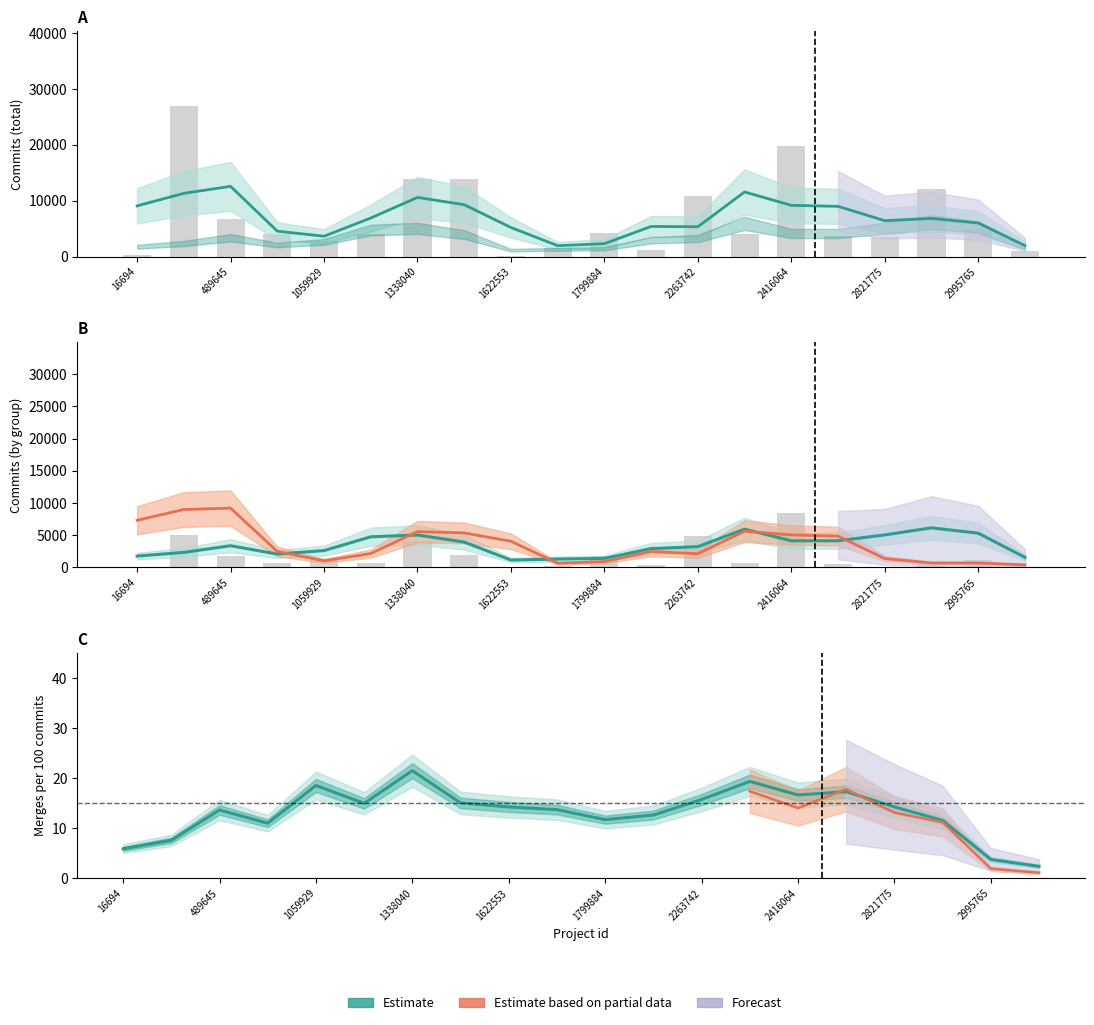

What is the total value across all series at 2995765?

9848.1